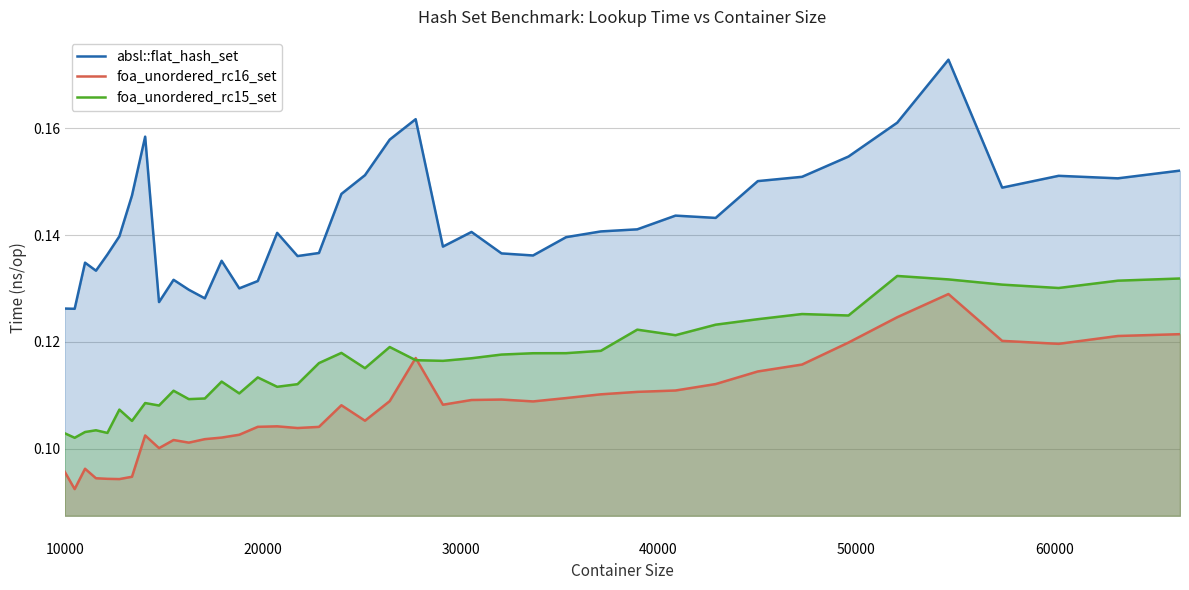

List the series in order of their overall mean, highest first.

absl::flat_hash_set, foa_unordered_rc15_set, foa_unordered_rc16_set